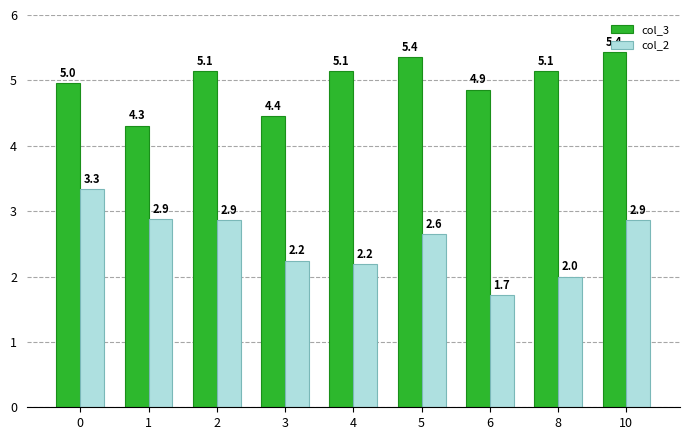

Between 1 and 6, which series saw the biggest shift?

col_2